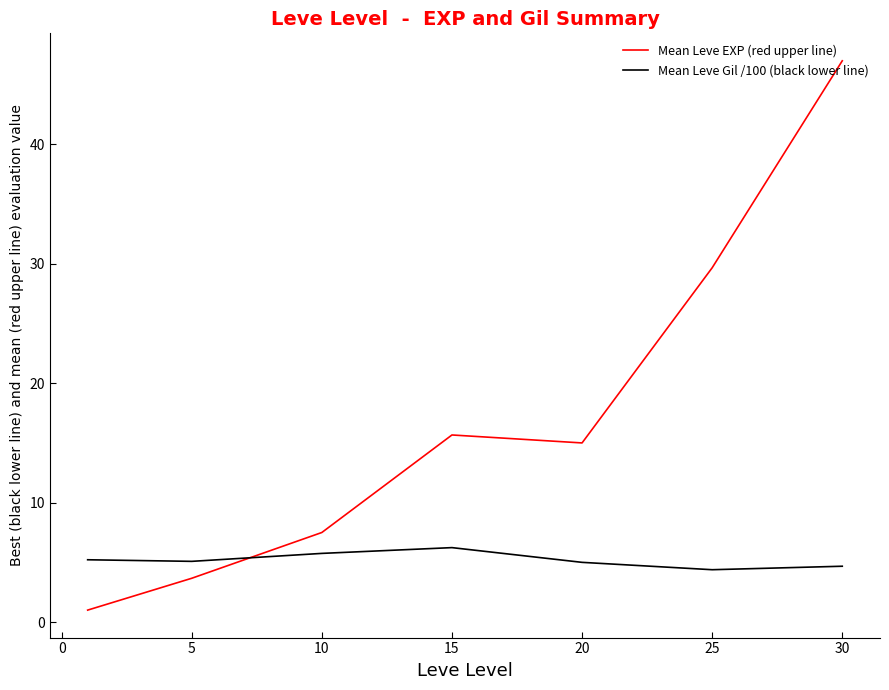

Which series has the widest spread of values?

Mean Leve EXP (red upper line)